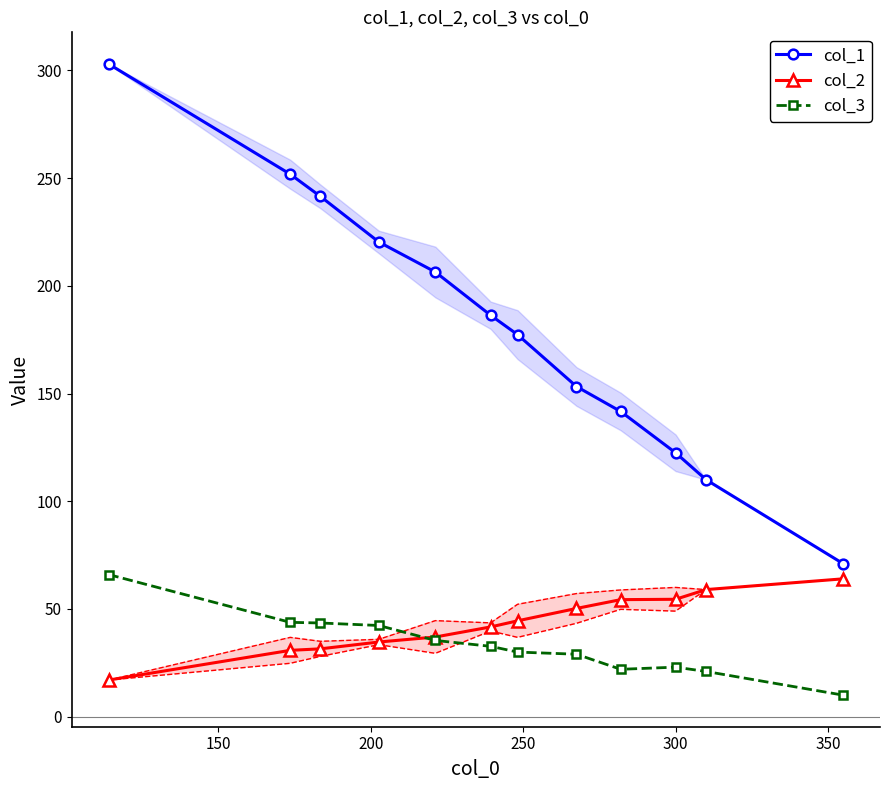

What is the value of the col_3 point at the 3rd from the left?

43.5